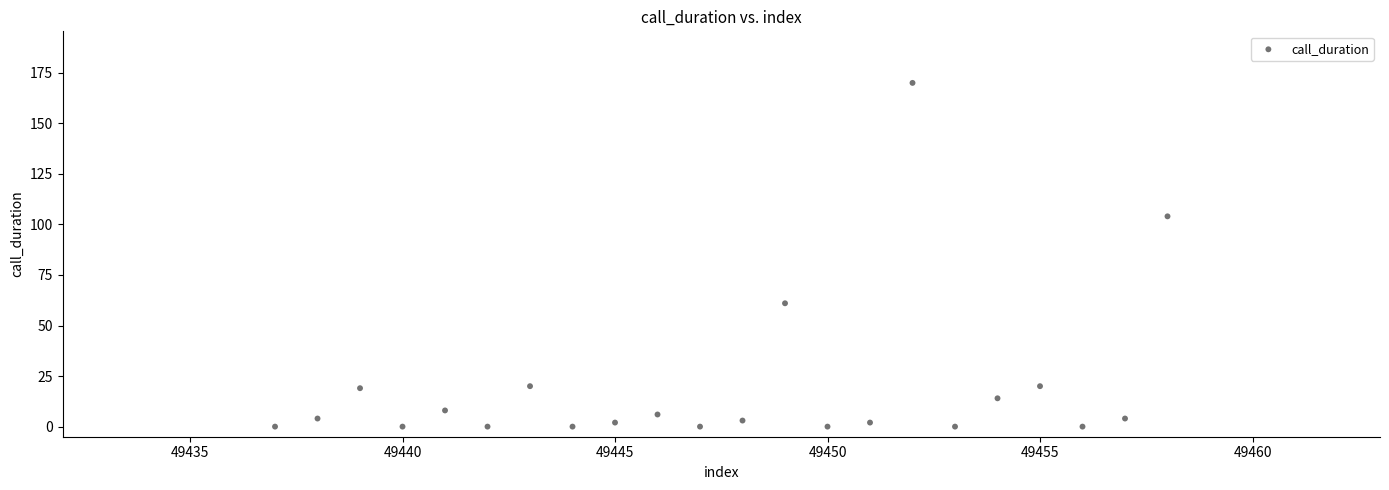

What is the range of Y values (max minus min)?

170